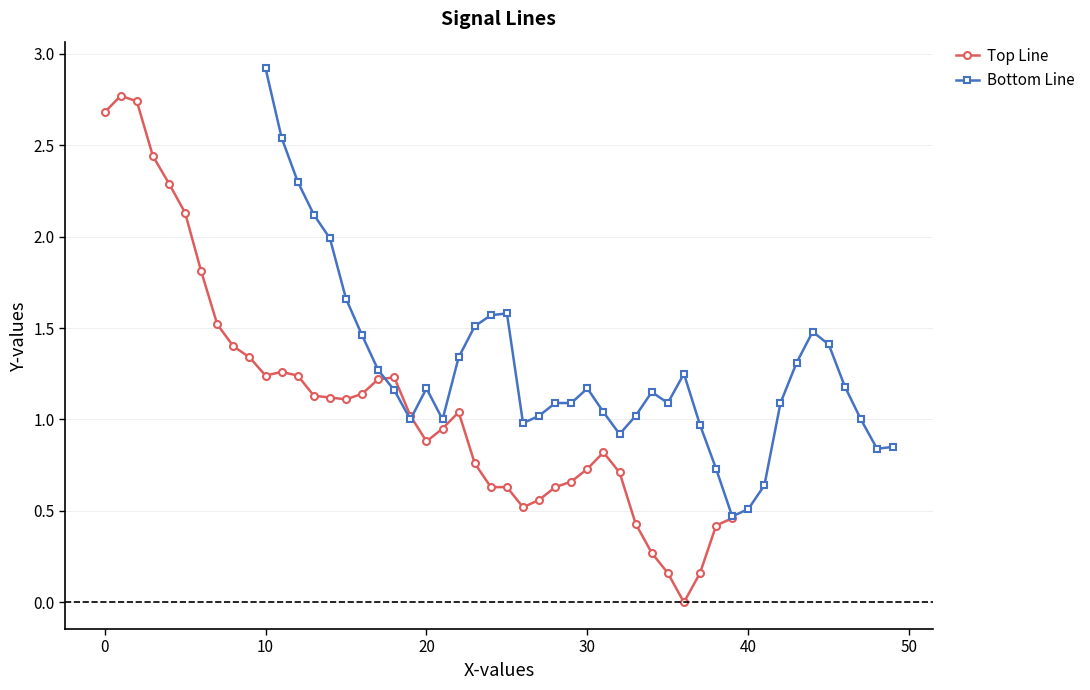

The value of Top Line at 30 is 0.3. True or false?

False